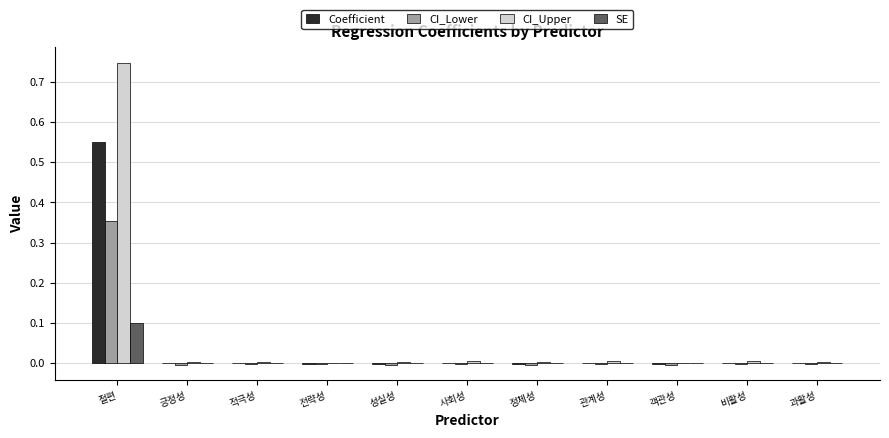

The CI_Upper series shows 1.3 at 절편. True or false?

False